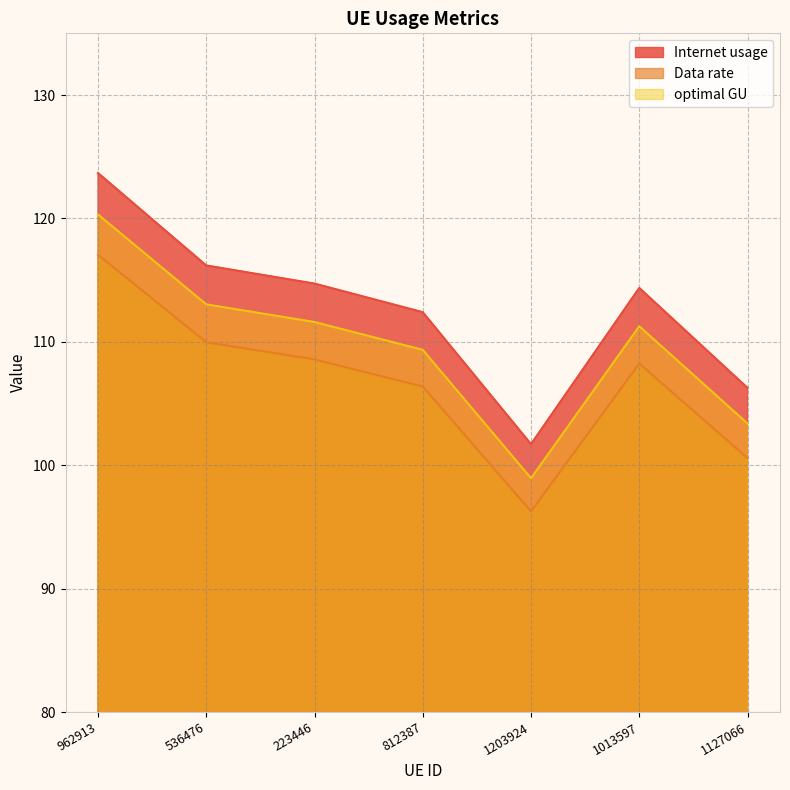

True or false: Internet usage and Data rate cross at least once.

False